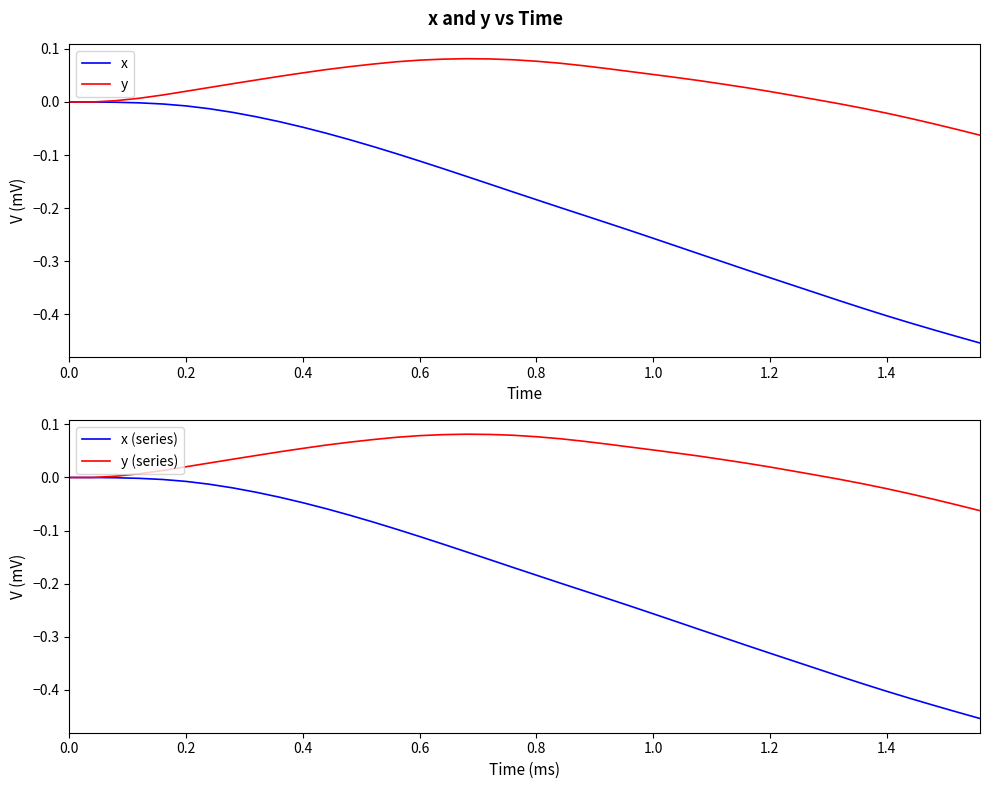

True or false: x has more than 2 interior local peaks.

False